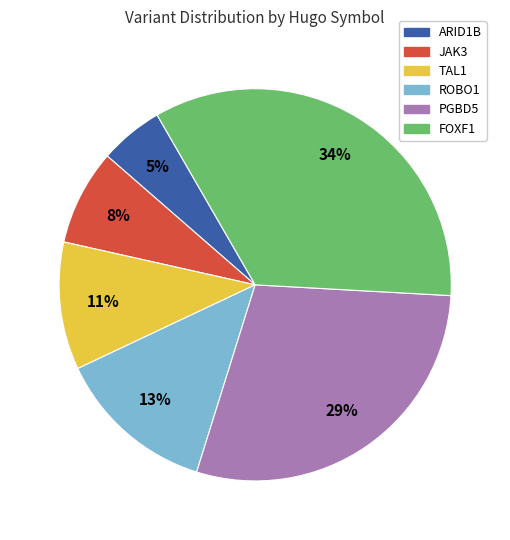

To the nearest percent, what portion does PGBD5 represent?

29%